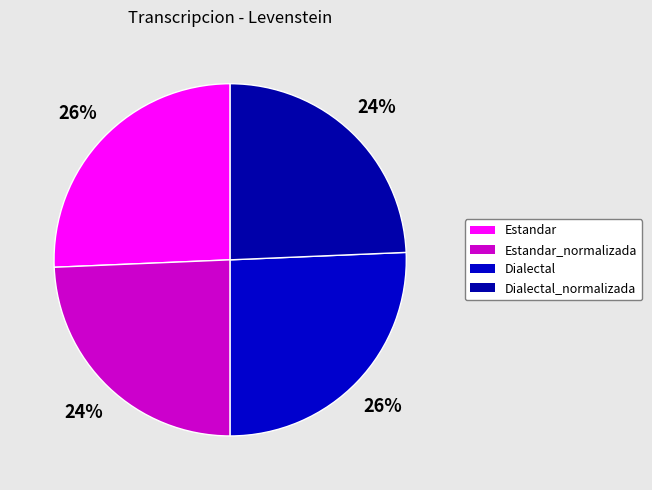

What is the smallest slice in the pie chart?

Estandar_normalizada